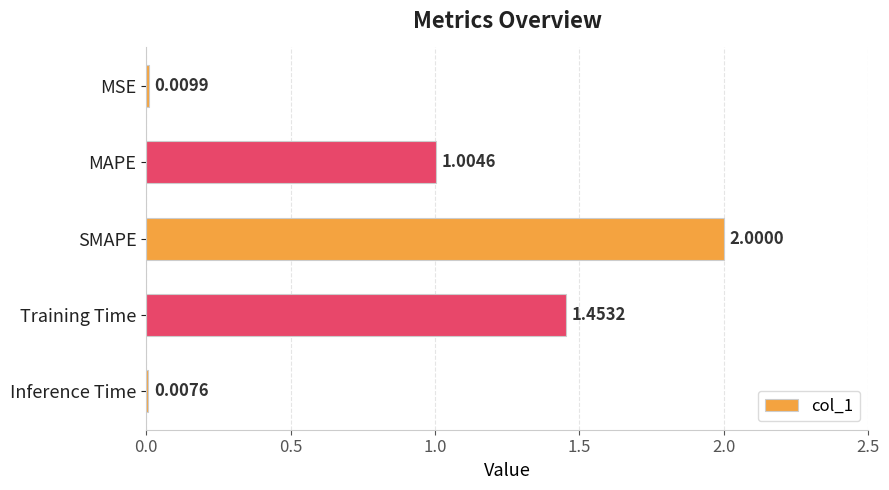

What is the label of the 5th bar from the top?

Inference Time